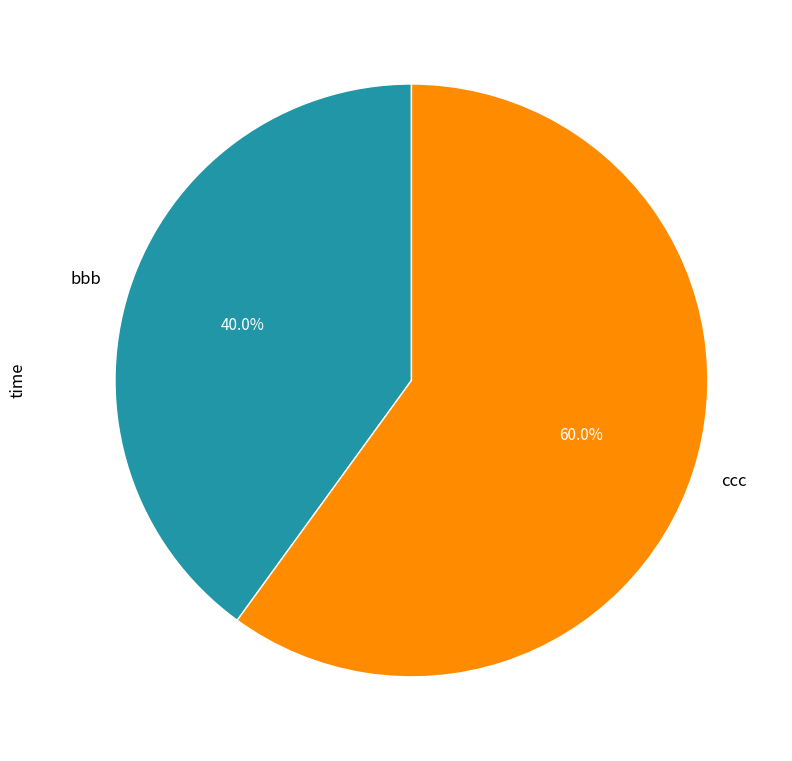

Which has a higher value, ccc or bbb?

ccc